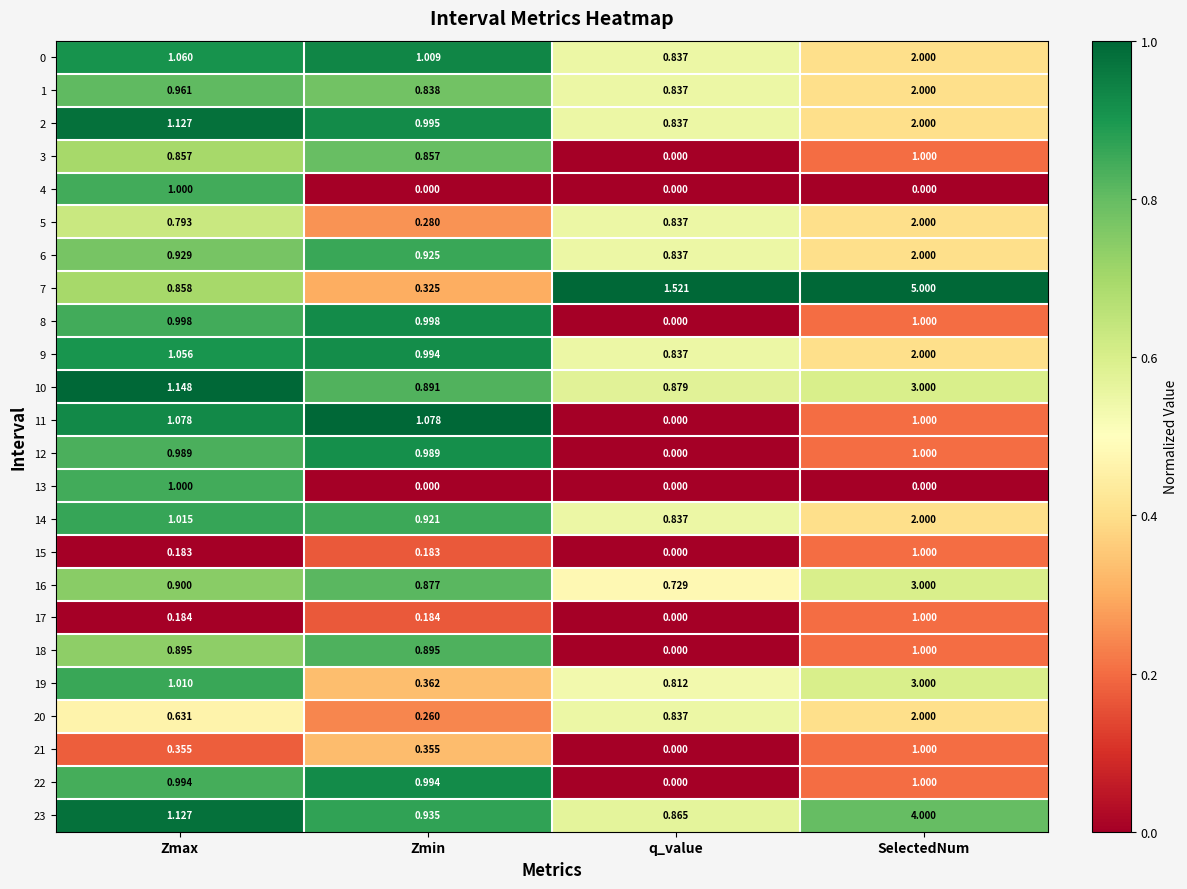

At which category is the sum across all series the highest?

SelectedNum